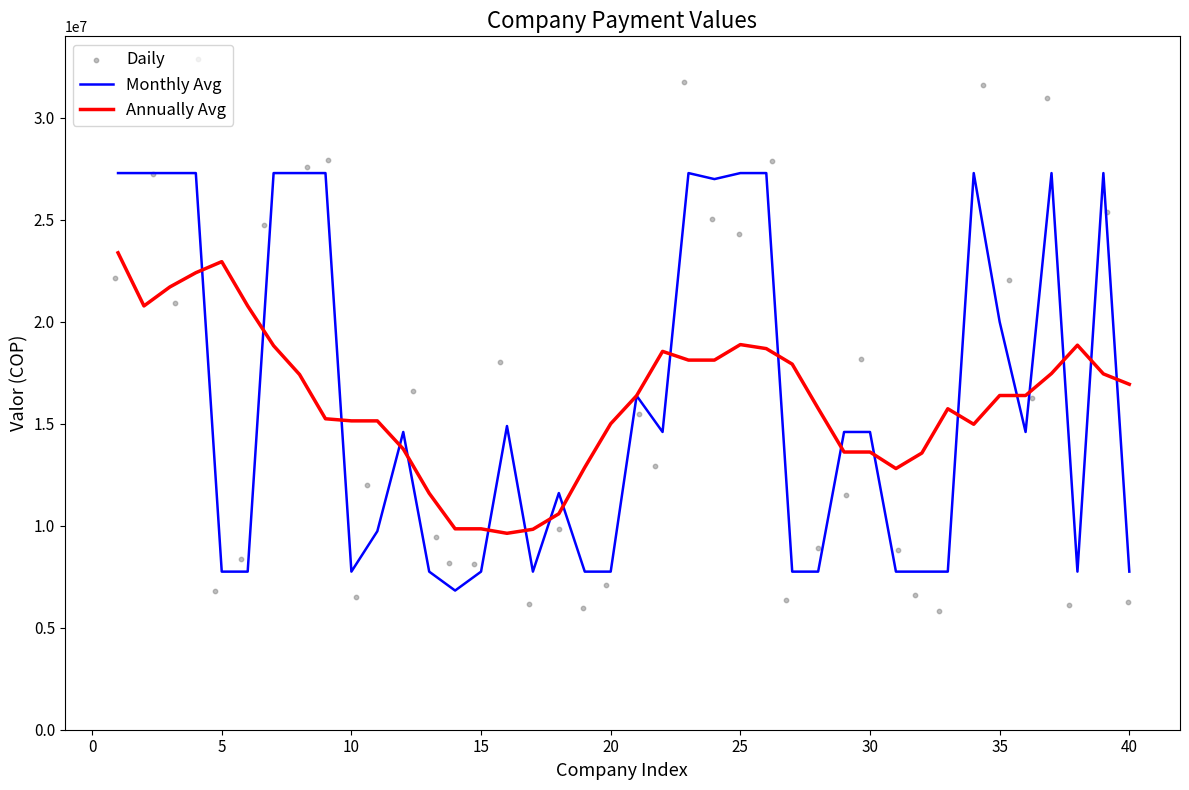

Is the value of Daily at 35 greater than the value of Monthly Avg at 30?

Yes